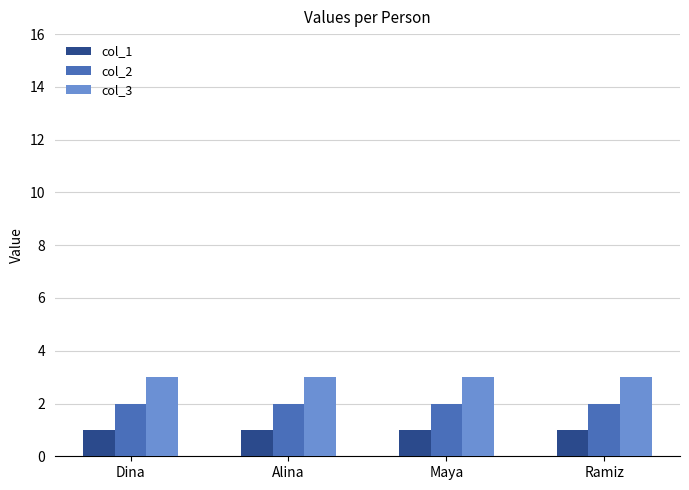

Reading right to left, transcribe all the data shown in this chart.

col_1: Ramiz=1	Maya=1	Alina=1	Dina=1
col_2: Ramiz=2	Maya=2	Alina=2	Dina=2
col_3: Ramiz=3	Maya=3	Alina=3	Dina=3